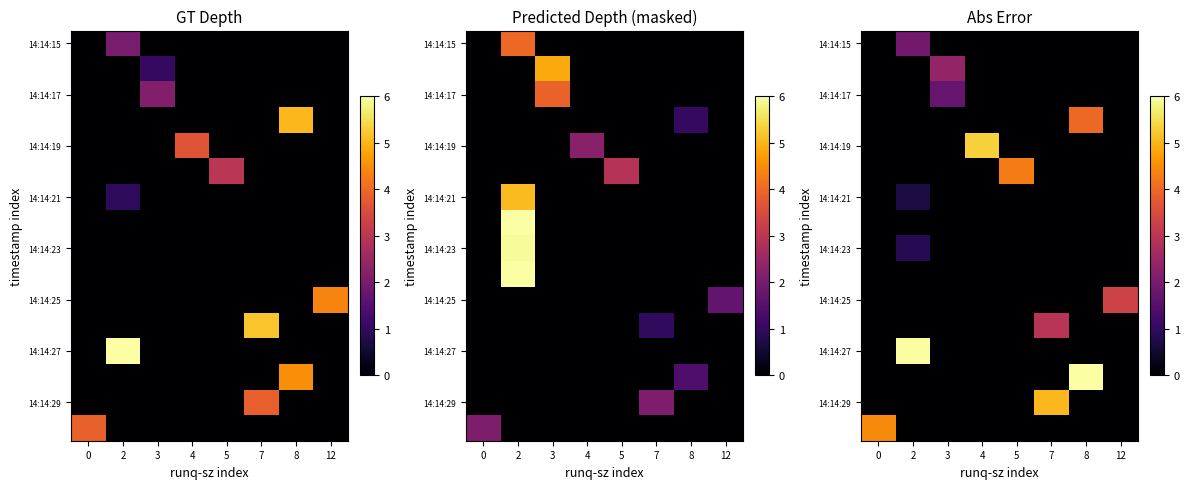

At which category is the sum across all series the highest?

8